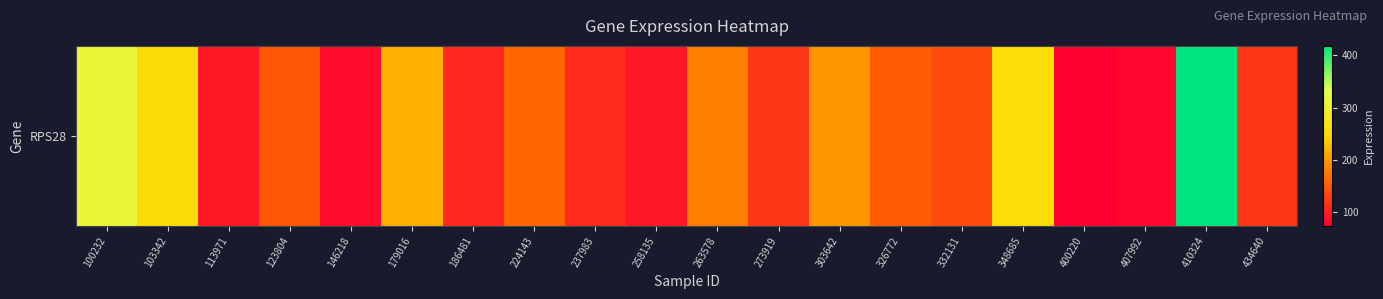

What is the minimum value shown in the chart?

73.4